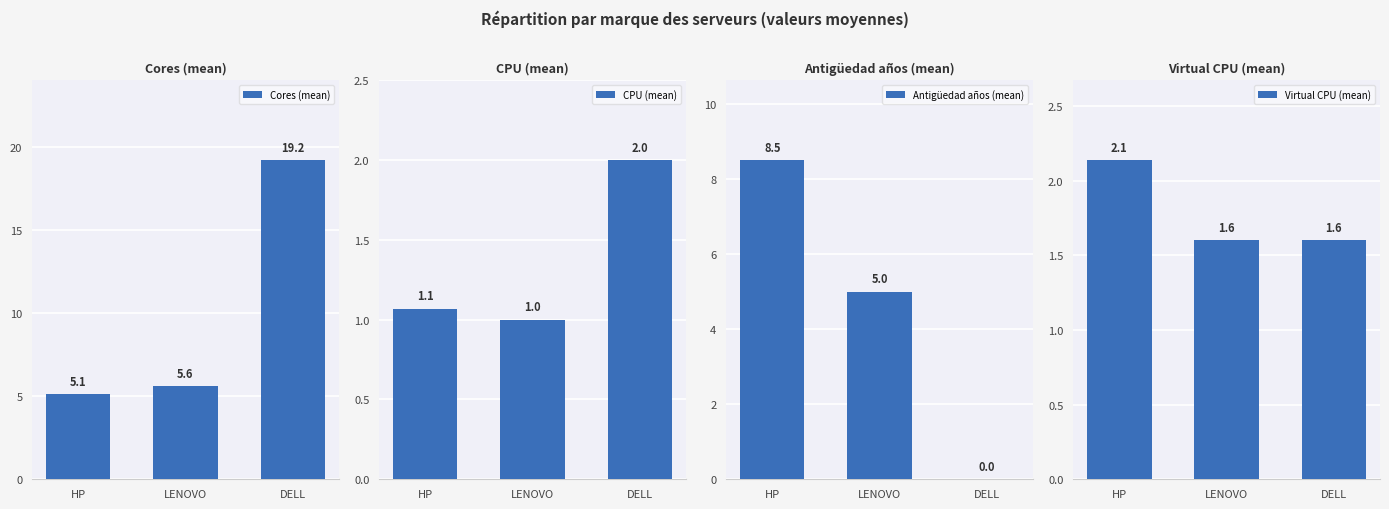

At which label is Cores (mean) closest to 12?

LENOVO